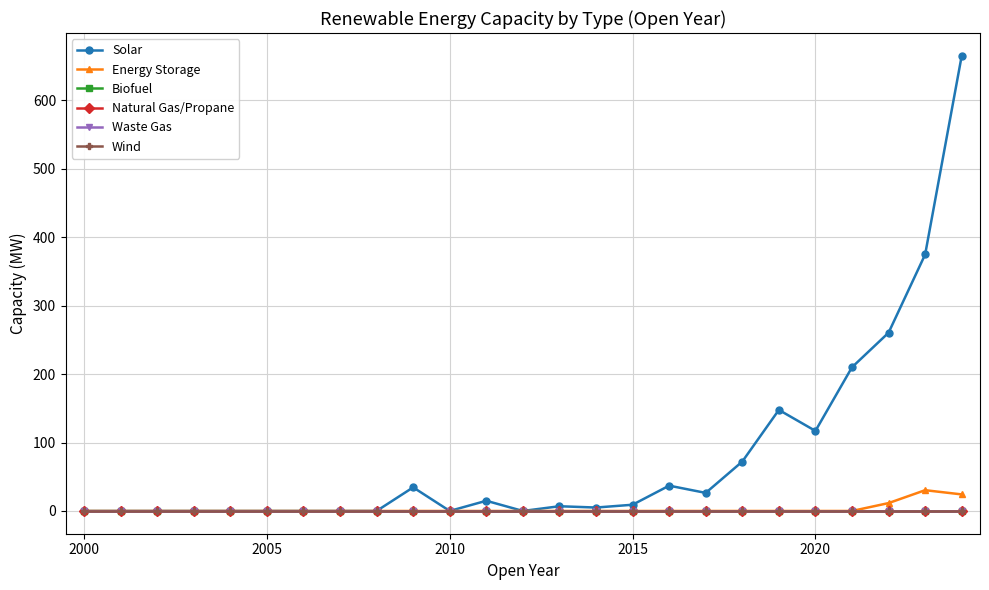

Is this an area chart (filled region under the line)?

No